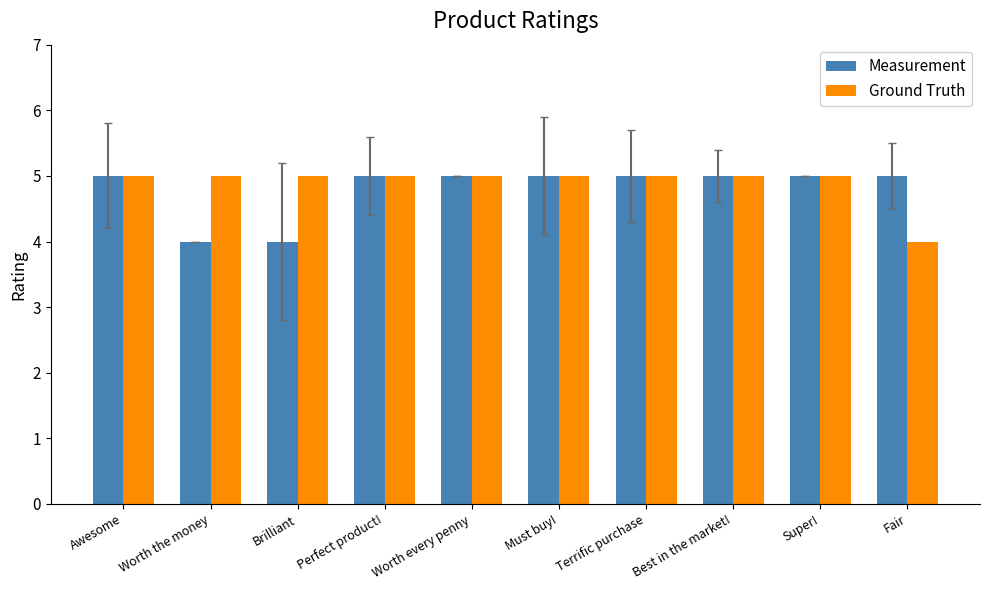

What position from the left is Worth every penny?

5